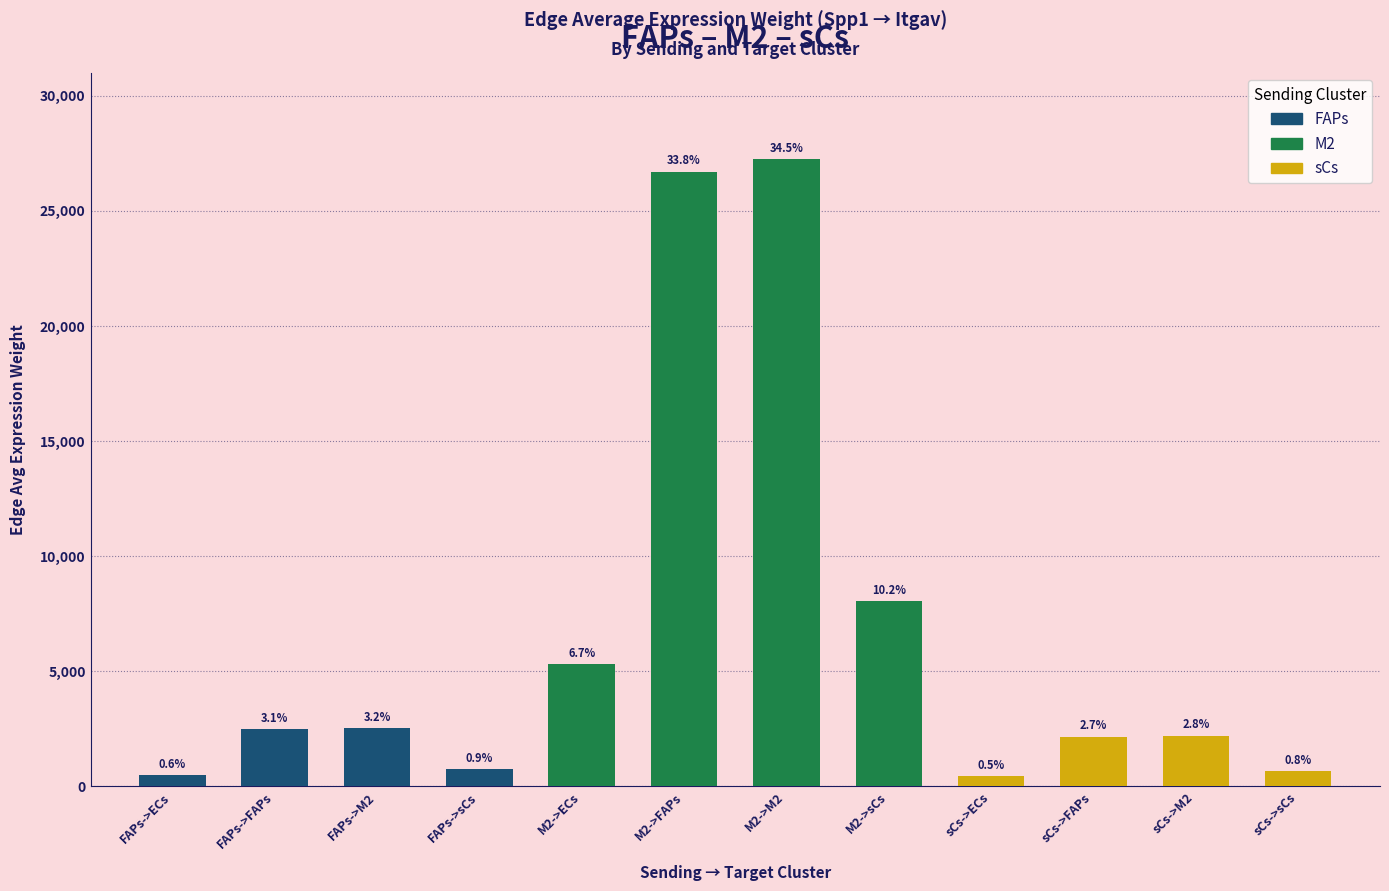

Which series has the widest spread of values?

M2